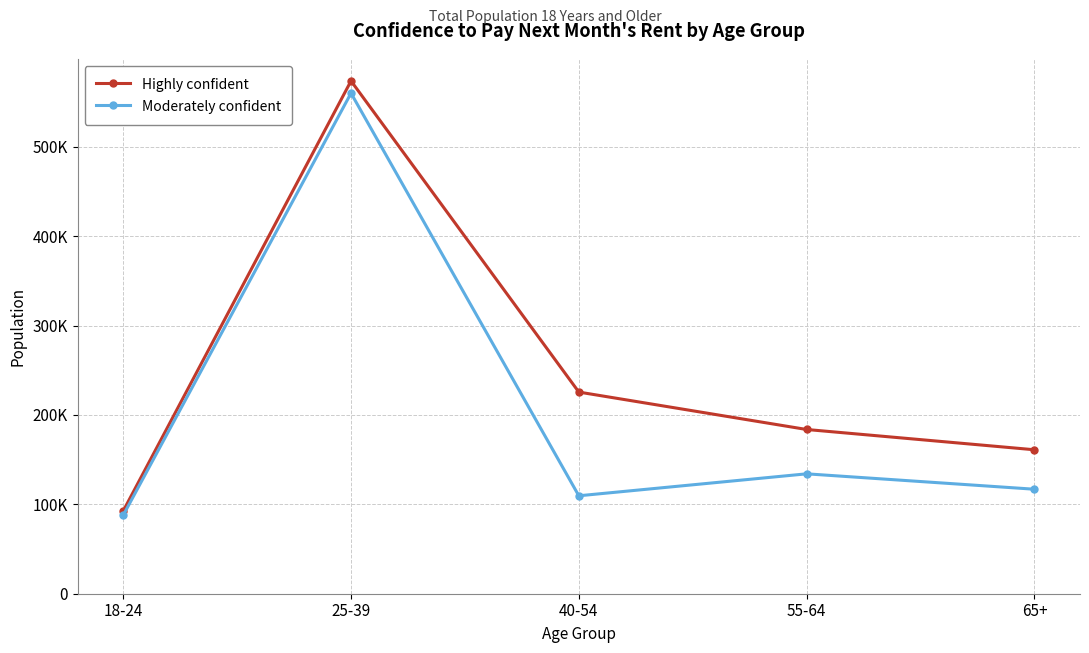

What are all the series names shown in the legend?

Highly confident, Moderately confident